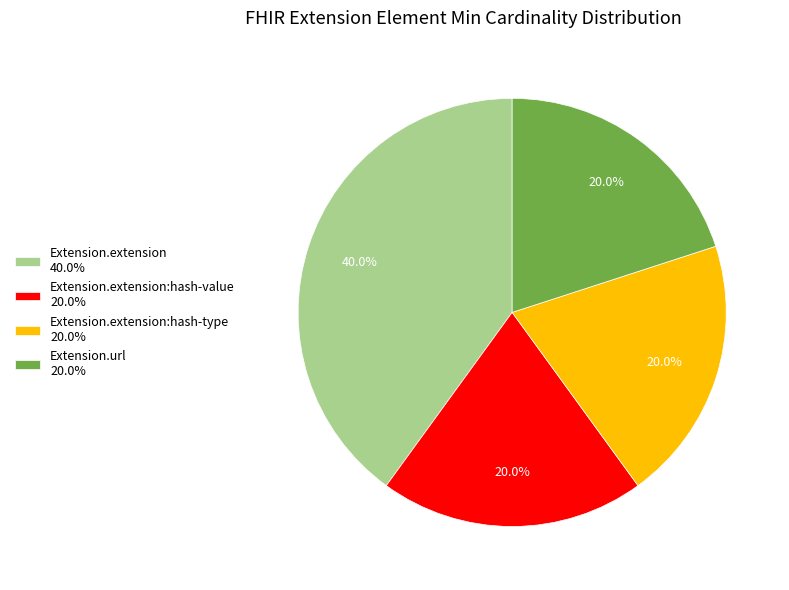

Which category has the biggest portion of the pie?

Extension.extension 40.0%